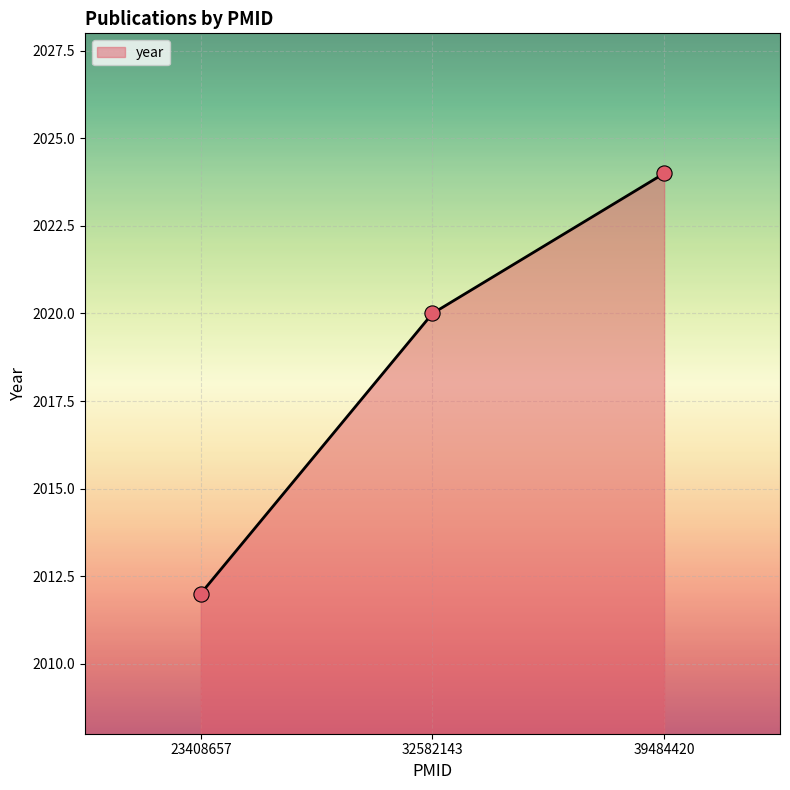

What is the ratio of the value at 39484420 to the value at 32582143?

1.0